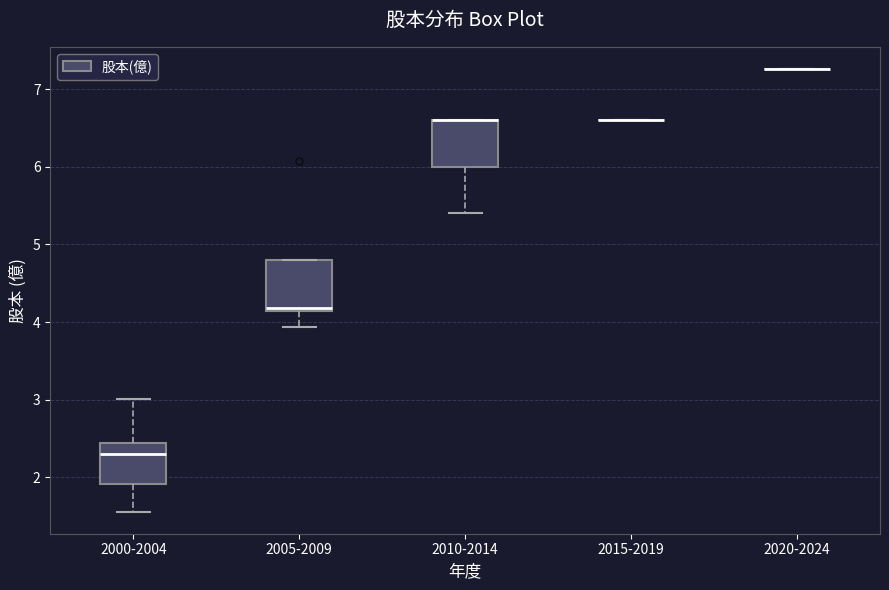

Reading left to right, read every box against the y-axis: the position of its median line, the range the box covers, and the ends of its whiskers. The values are not printed on the chart, so give them approximately, as read against the axis.

2000-2004: median 2.3, box 1.9 to 2.4, whiskers 1.6 to 3.0
2005-2009: median 4.2, box 4.1 to 4.8, whiskers 3.9 to 4.8
2010-2014: median 6.6 (drawn on the box's upper edge), box 6.0 to 6.6, whiskers 5.4 to 6.6
2015-2019: box collapsed to a line at 6.6, whiskers 6.6 to 6.6
2020-2024: box collapsed to a line at 7.3, whiskers 7.3 to 7.3